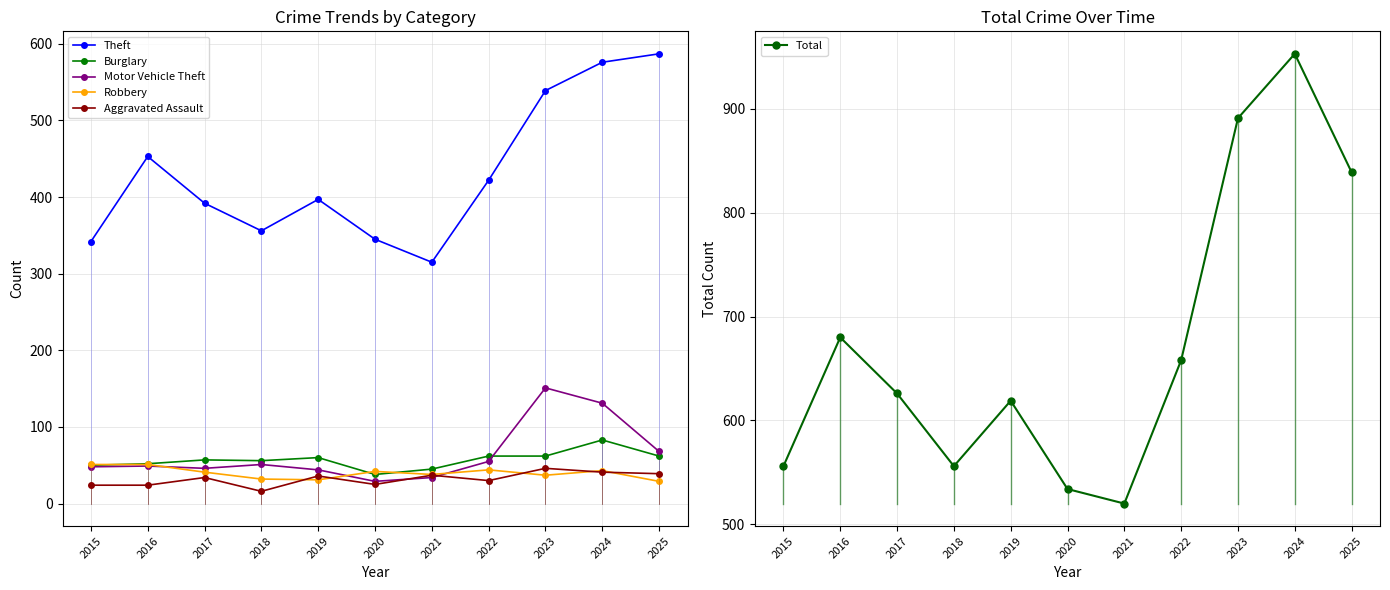

Is the value of Robbery at 2025 greater than the value of Burglary at 2020?

No